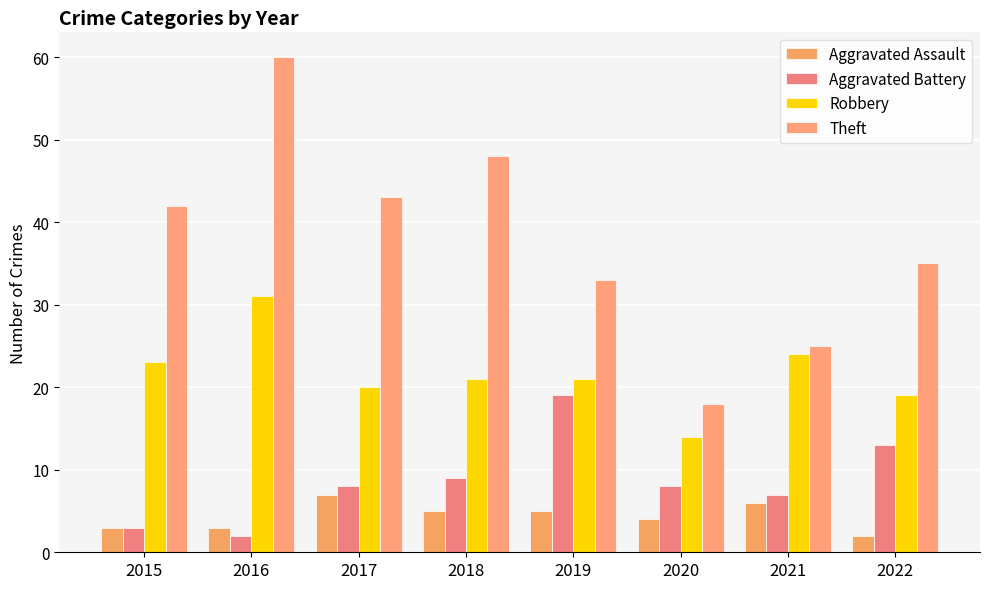

What is the minimum value for Aggravated Assault?

2